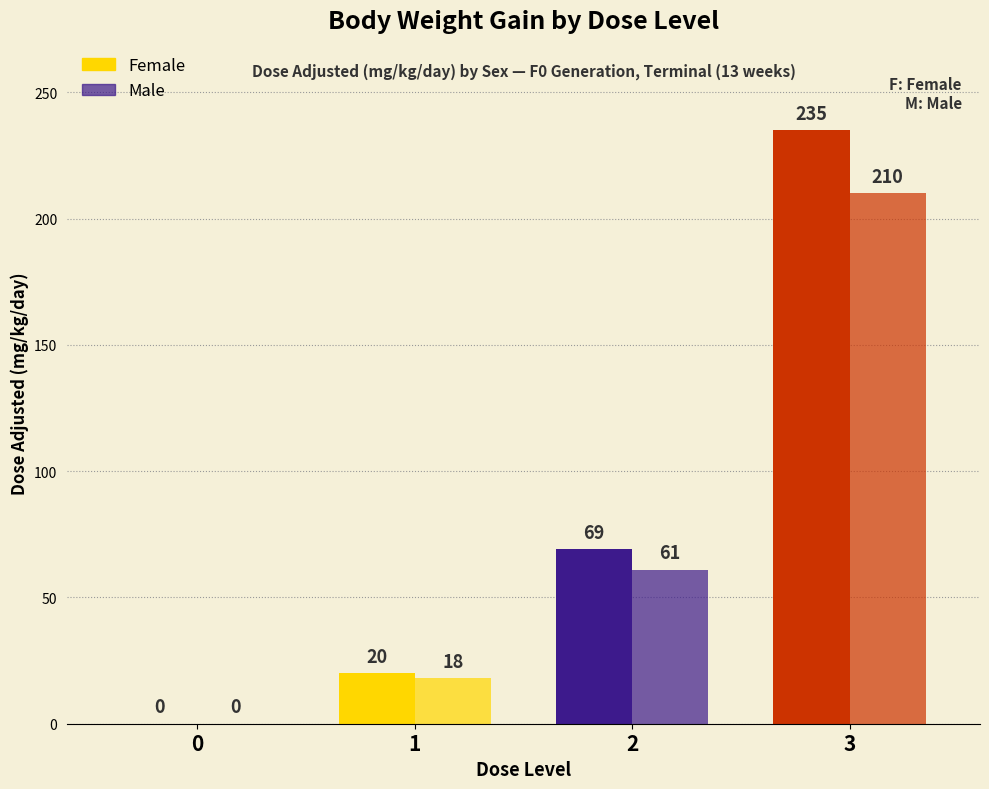

The value of Female at 0 is 0. True or false?

True